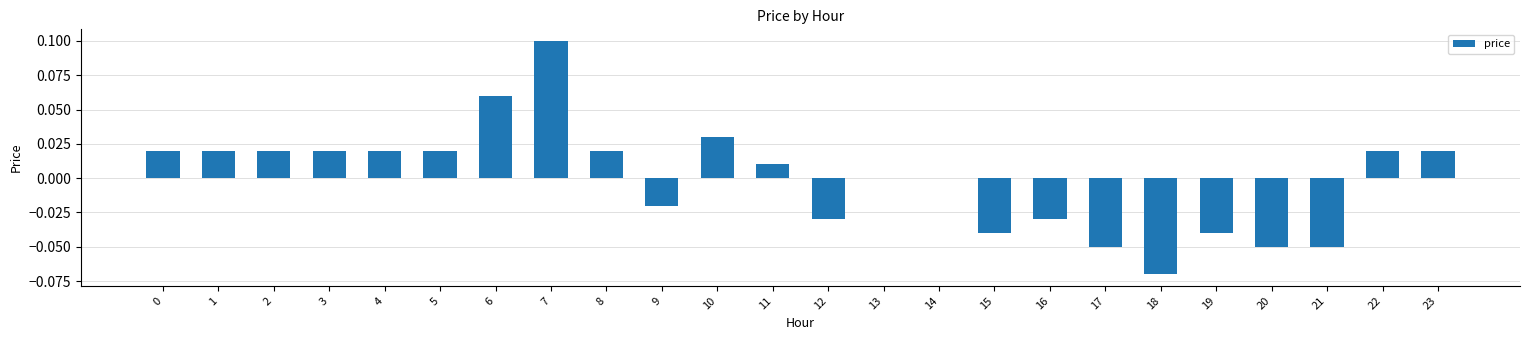

Between 10 and 22, which is larger?

10